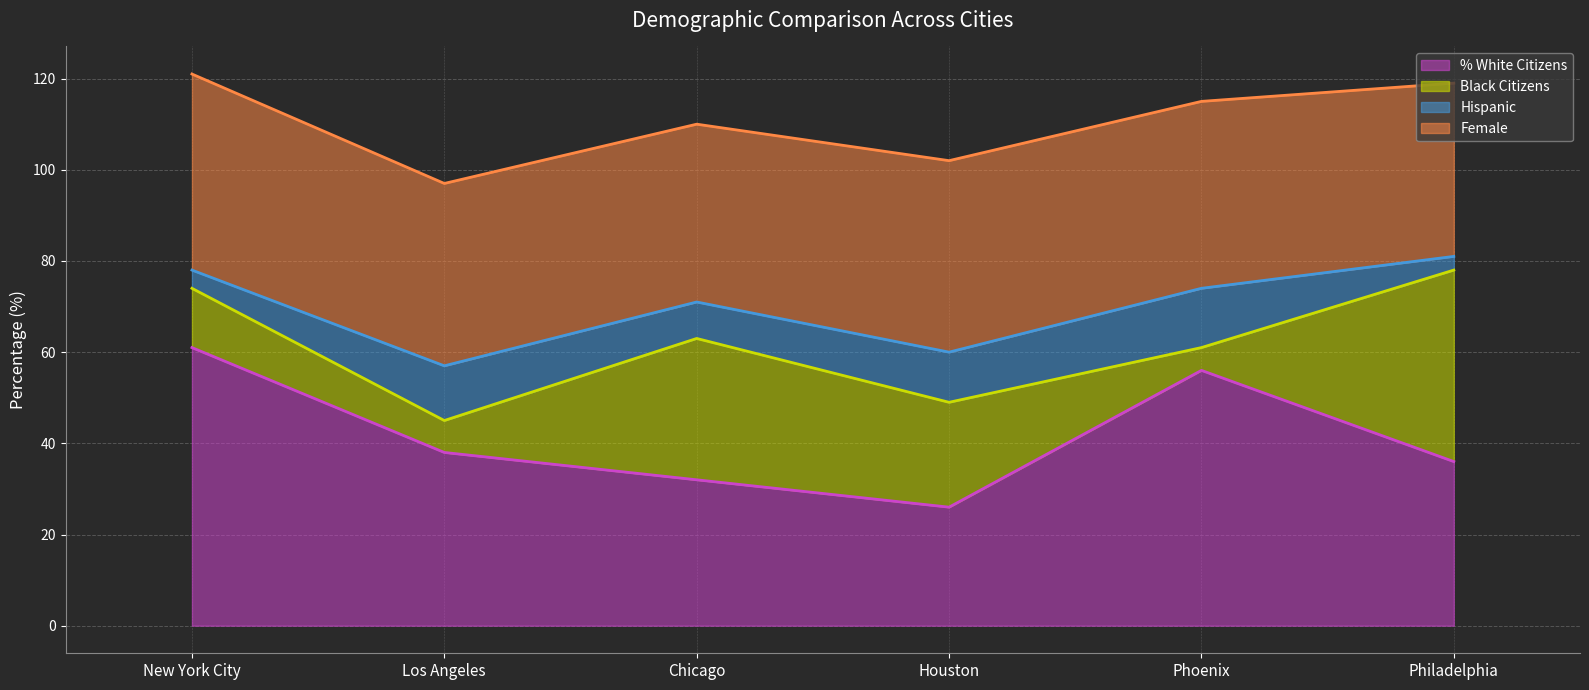

What are all the series names shown in the legend?

% White Citizens line, Black Citizens line, Hispanic line, Female line